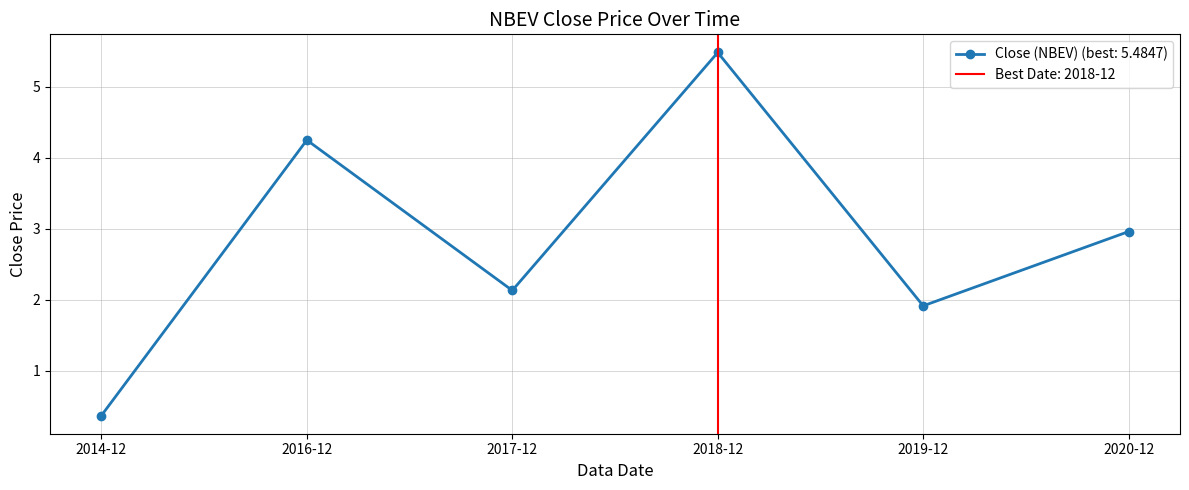

Reading left to right, extract all data points from this chart.

2014-12=0.4	2016-12=4.2	2017-12=2.1	2018-12=5.5	2019-12=1.9	2020-12=3.0